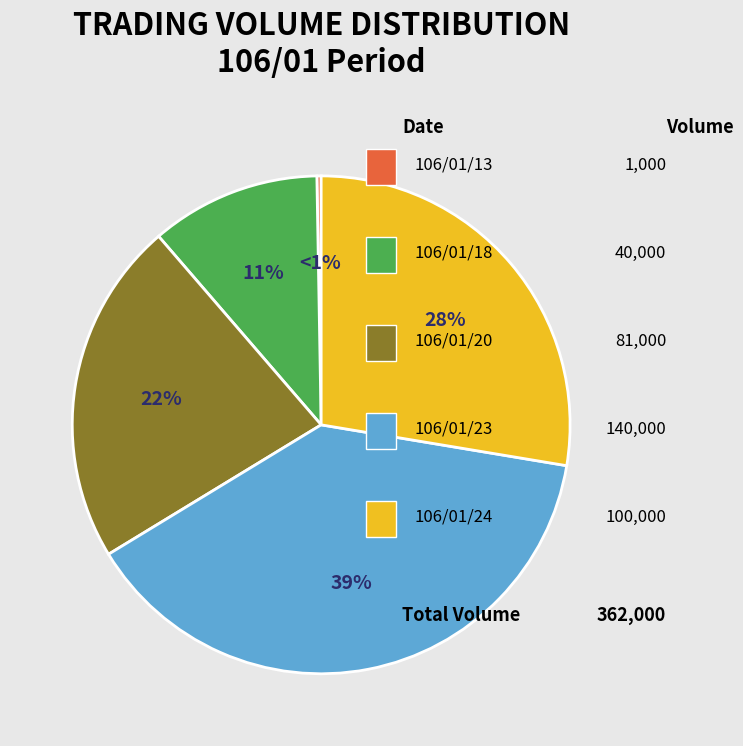

Which slice is the smallest?

106/01/13